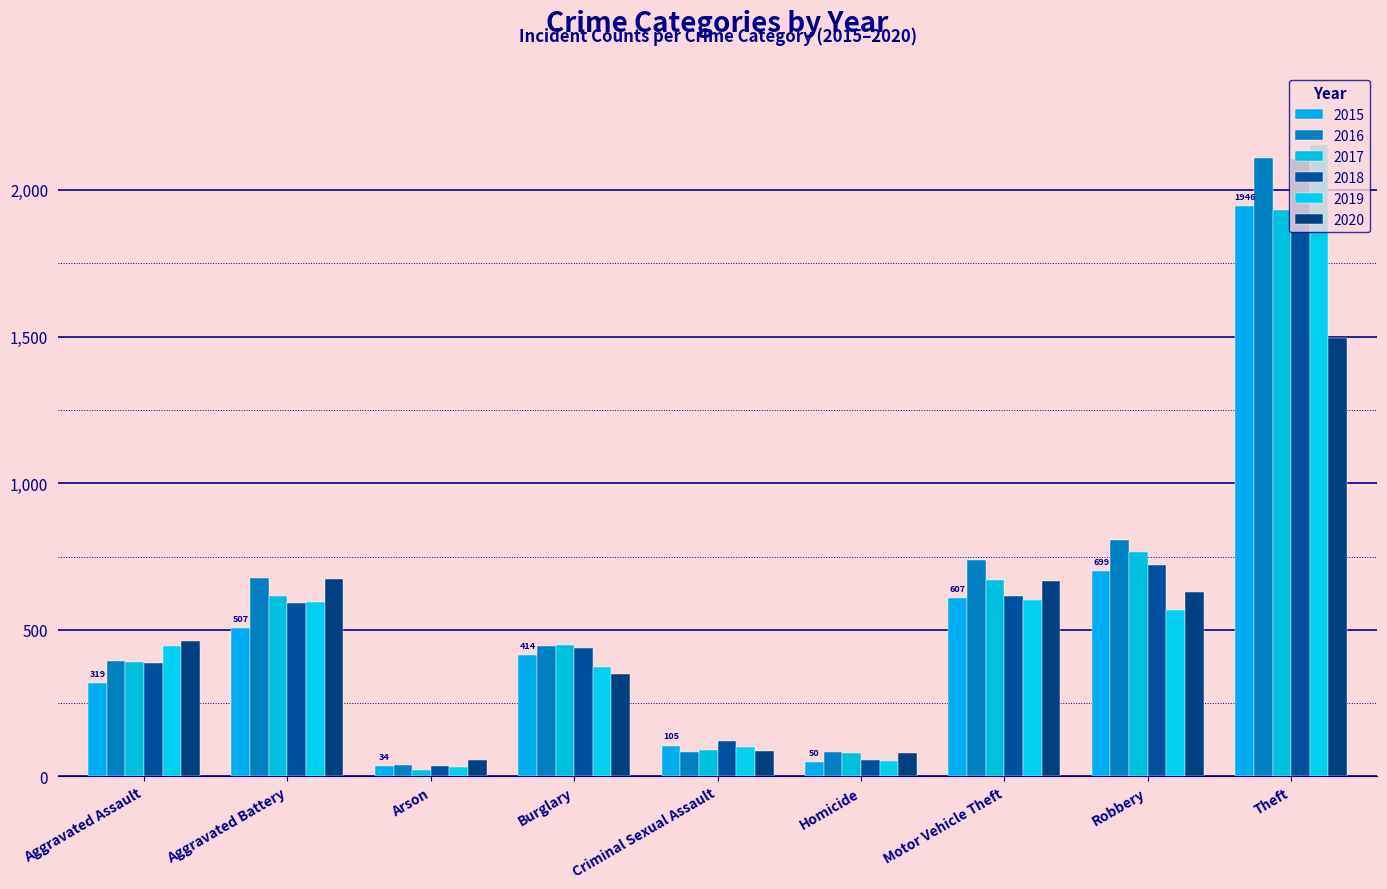

List the labels in order of 2018 value, smallest first.

Arson, Homicide, Criminal Sexual Assault, Aggravated Assault, Burglary, Aggravated Battery, Motor Vehicle Theft, Robbery, Theft